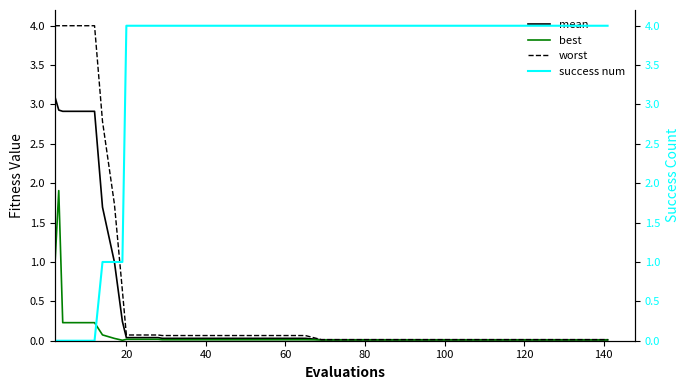

What is the highest value of the worst series?

4.0